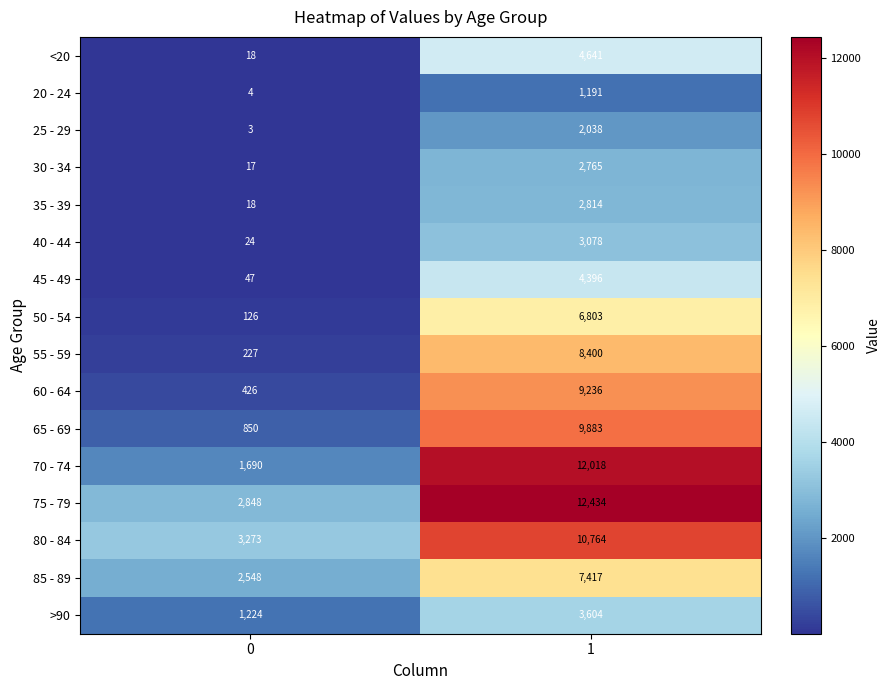

Is the value of 70 - 74 at 1 greater than the value of 40 - 44 at 0?

Yes